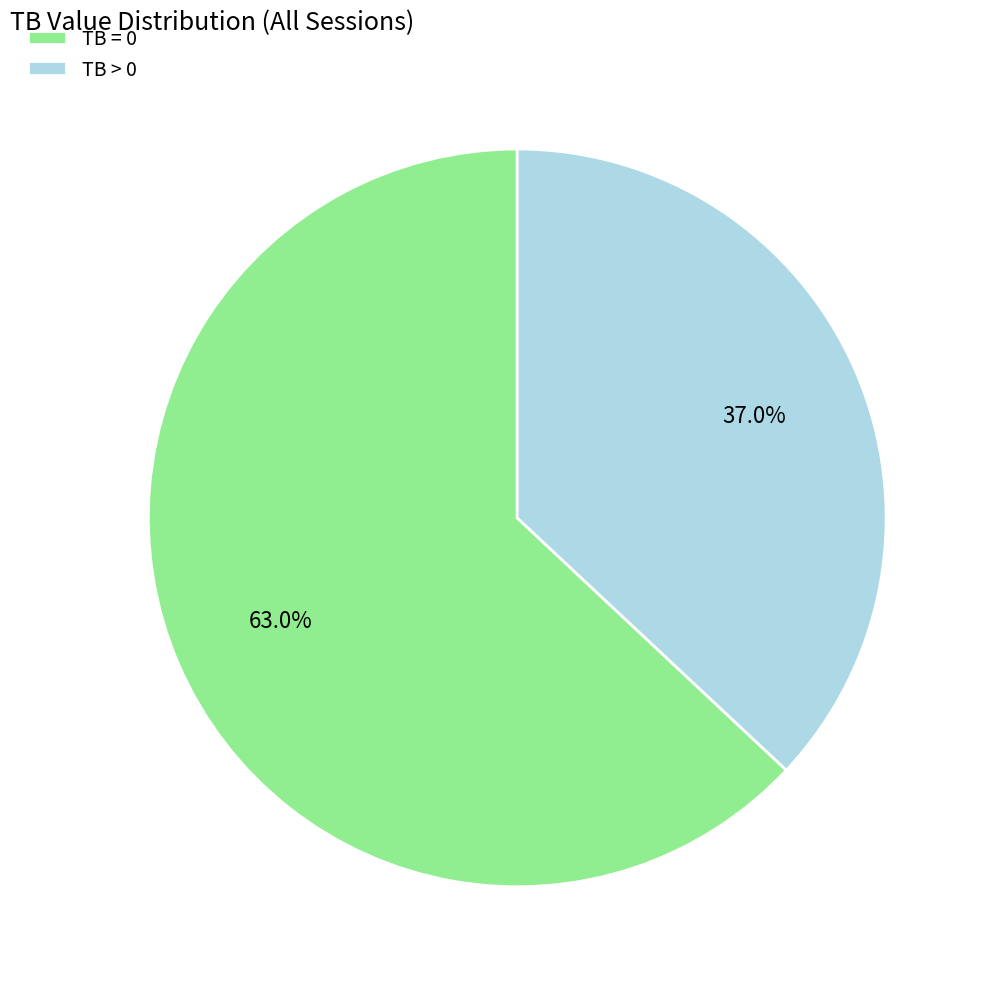

Is there a majority slice in this chart?

Yes